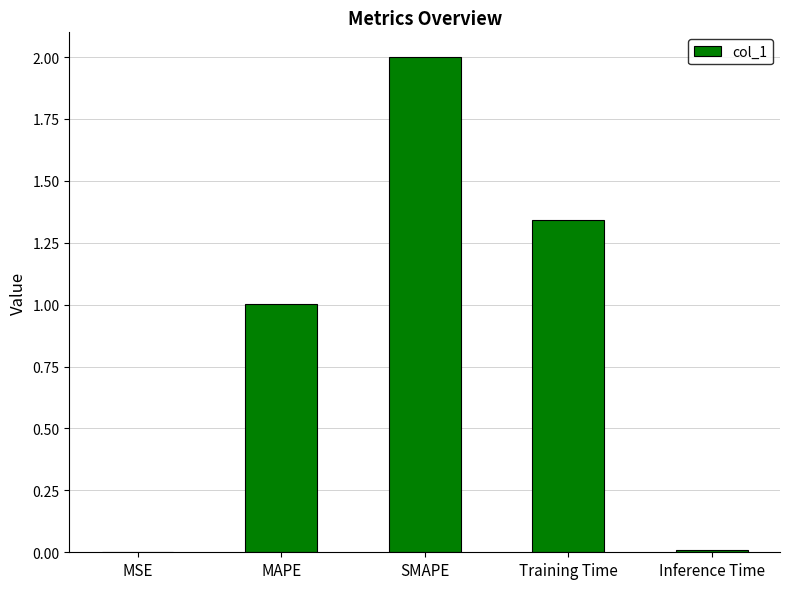

Which label corresponds to the largest value in the chart?

SMAPE